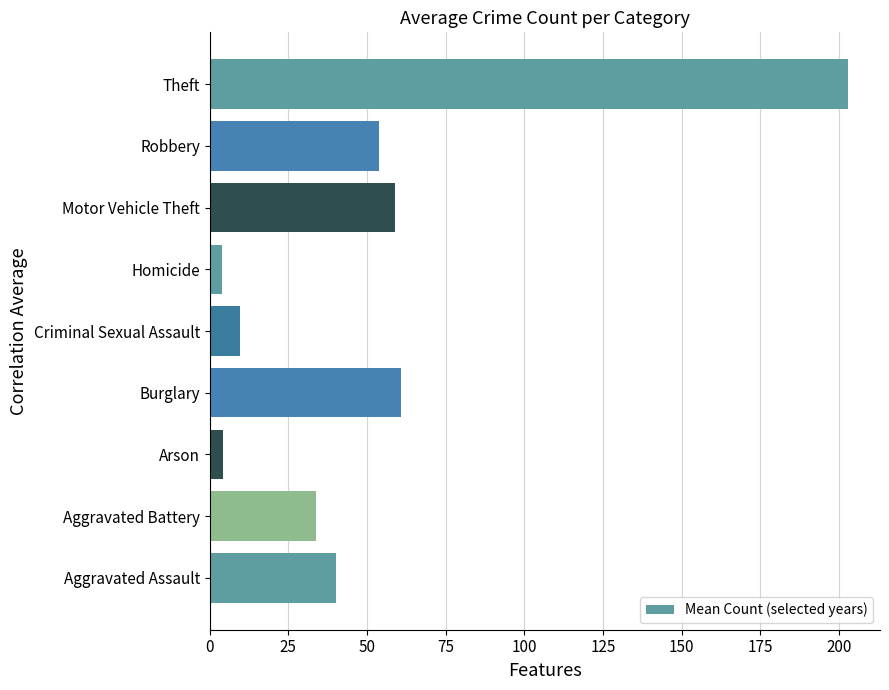

What is the smallest value displayed?

4.0